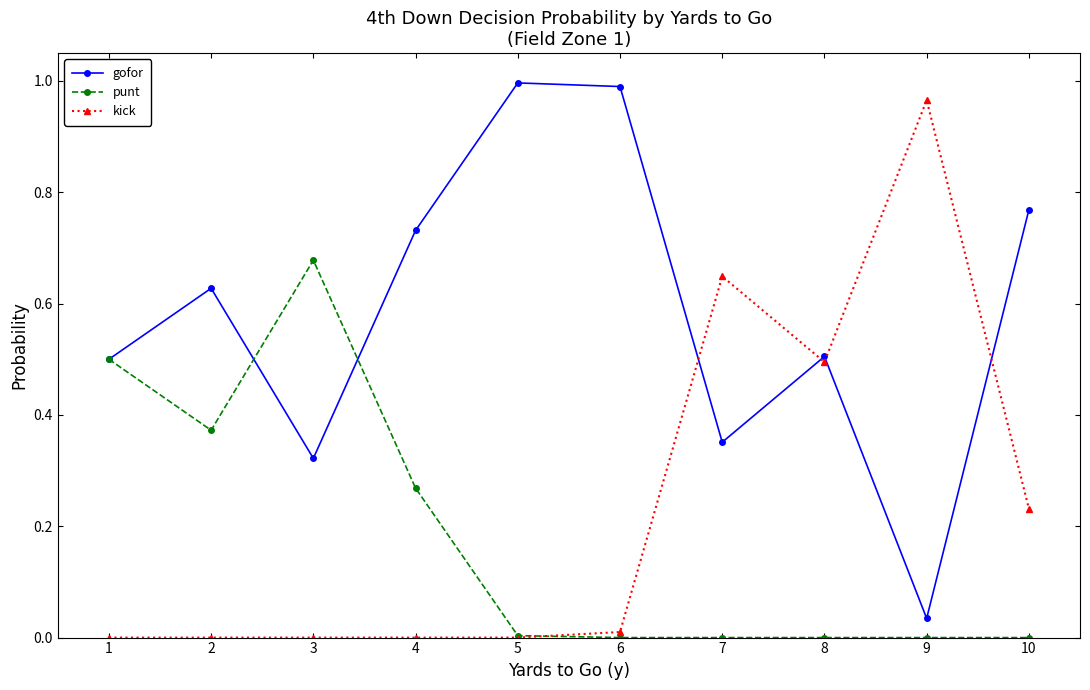

True or false: kick has a value of 0.4 at 7.

False